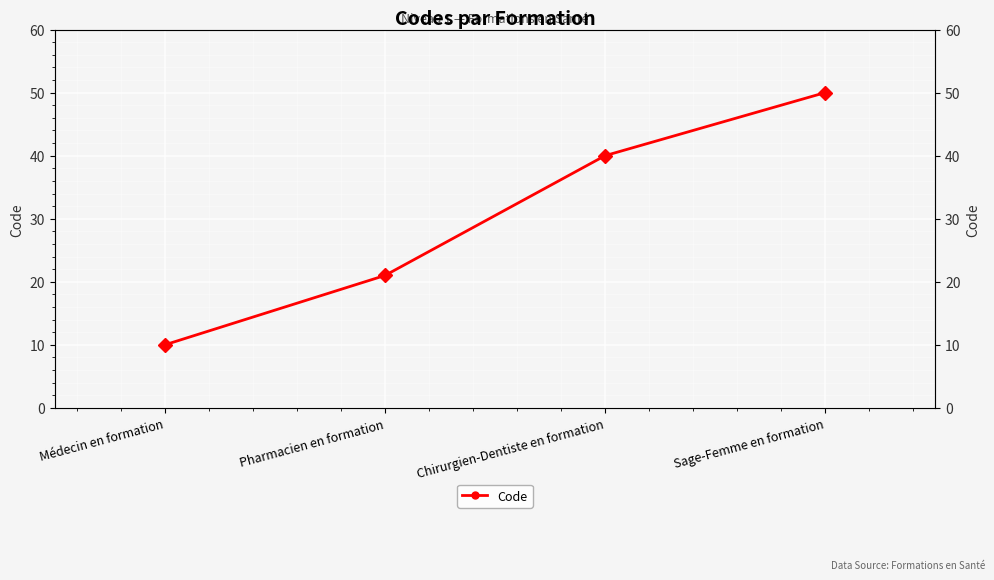

The value at Sage-Femme en formation is 19. True or false?

False